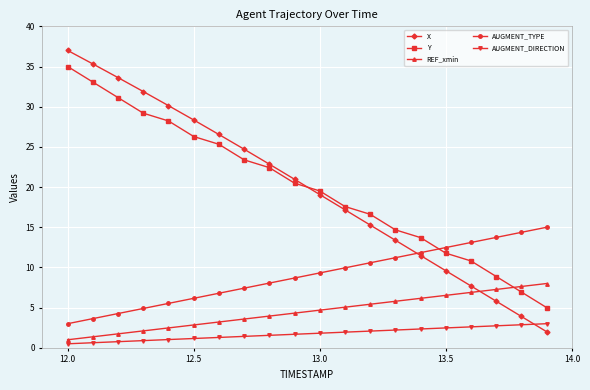

Rank the series by their maximum value, from lowest to highest.

AUGMENT_DIRECTION, REF_xmin, AUGMENT_TYPE, Y, X